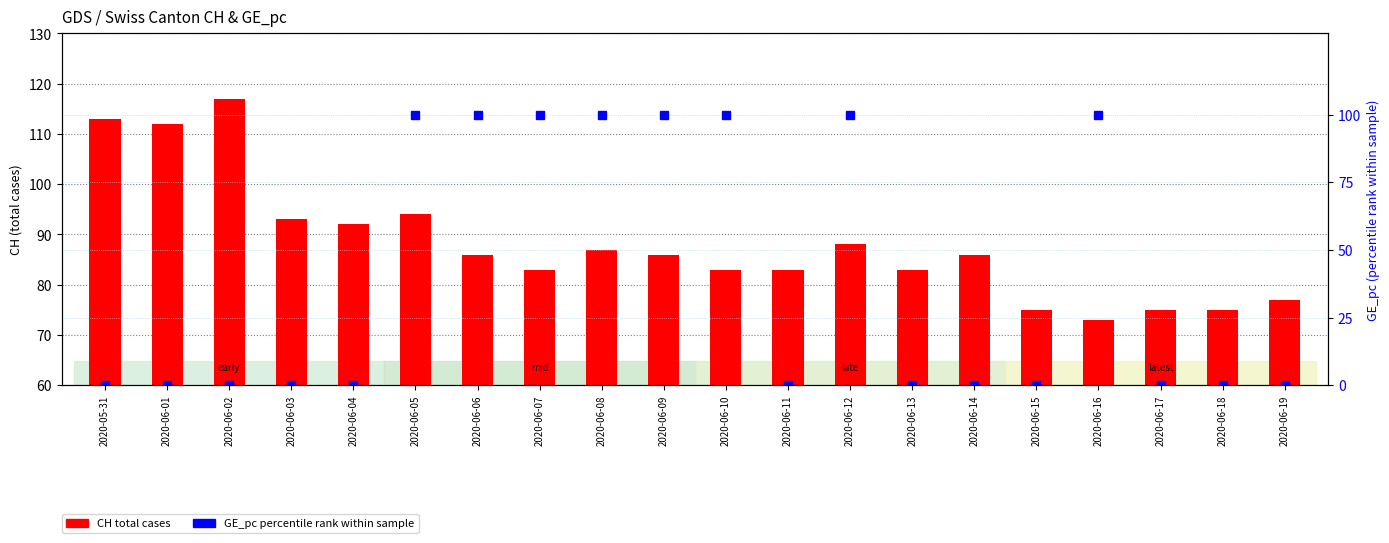

What is the difference between the highest and lowest values at 2020-06-03?

93